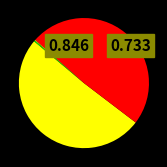

Does any single category account for the majority?

Yes